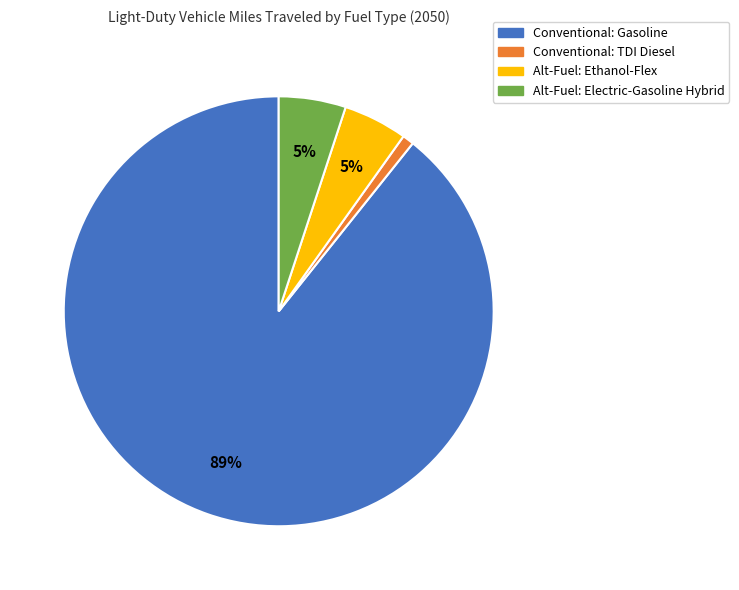

To the nearest percent, what is the difference between the largest and smallest slice percentages?

88%